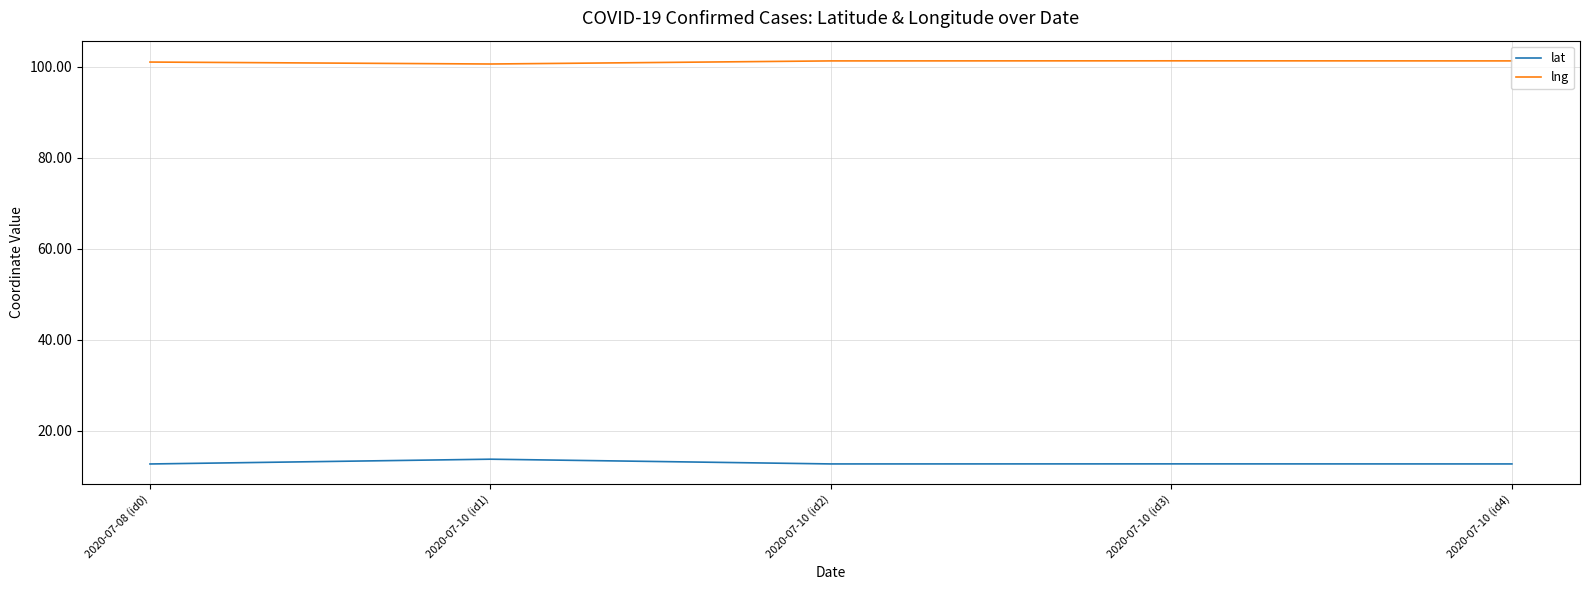

List the series in order of their overall mean, lowest first.

lat, lng